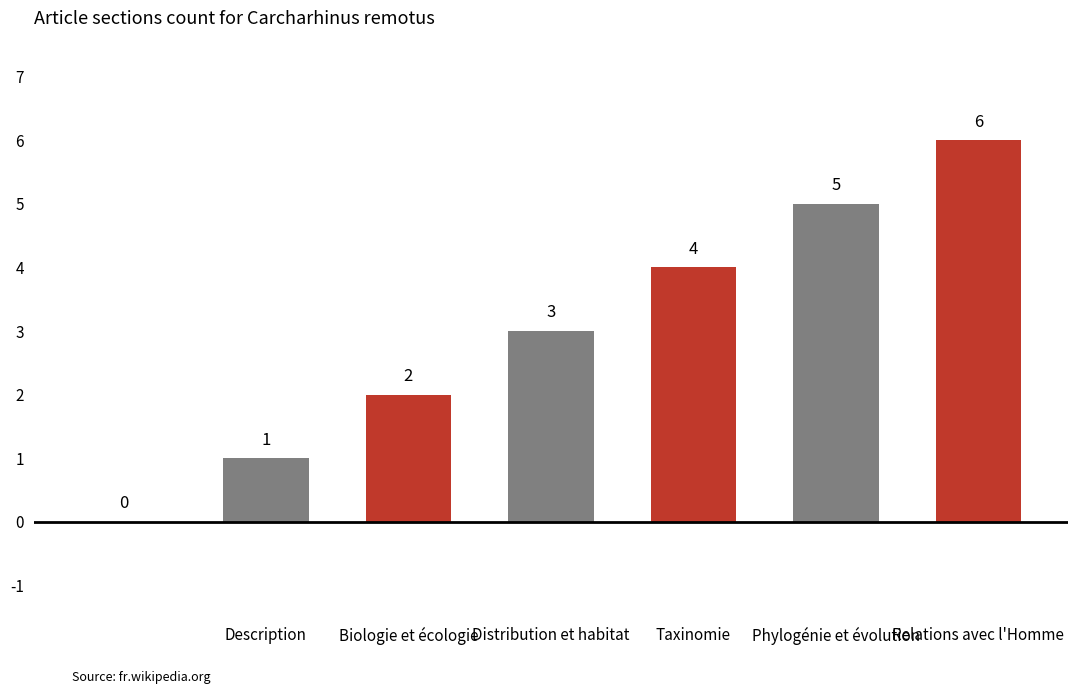

How many values are between 1 and 5?

5